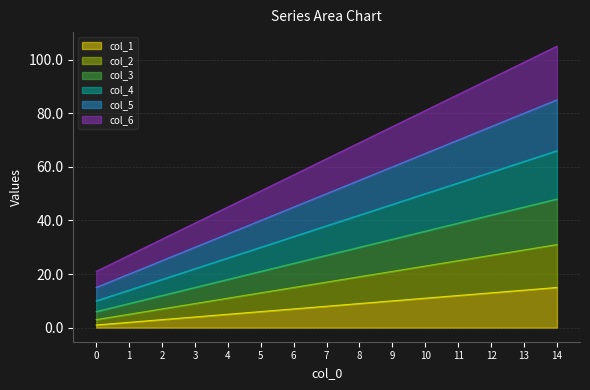

Reading left to right, extract all data points from this chart.

col_1: 1	2	3	4	5	6	7	8	9	10	11	12	13	14	15
col_2: 3	5	7	9	11	13	15	17	19	21	23	25	27	29	31
col_3: 6	9	12	15	18	21	24	27	30	33	36	39	42	45	48
col_4: 10	14	18	22	26	30	34	38	42	46	50	54	58	62	66
col_5: 15	20	25	30	35	40	45	50	55	60	65	70	75	80	85
col_6: 21	27	33	39	45	51	57	63	69	75	81	87	93	99	105